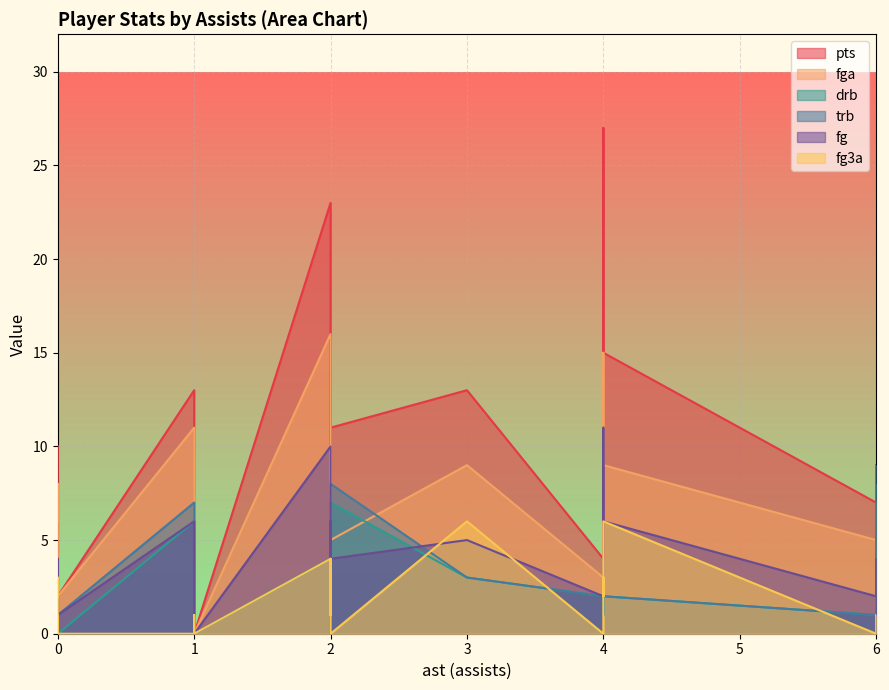

Which series has the widest spread of values?

pts